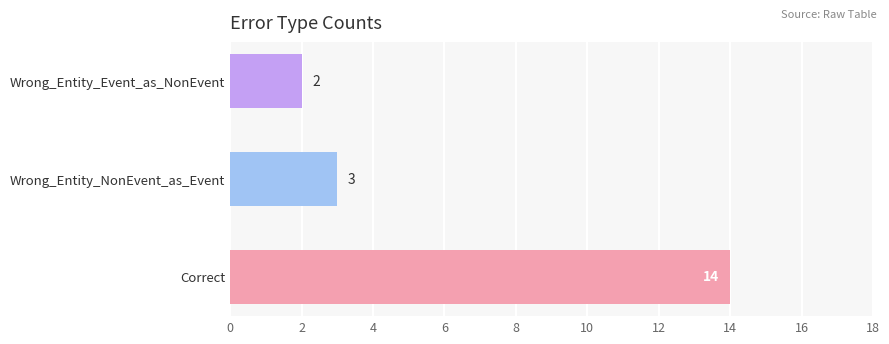

Reading bottom to top, transcribe all the data shown in this chart.

14	3	2